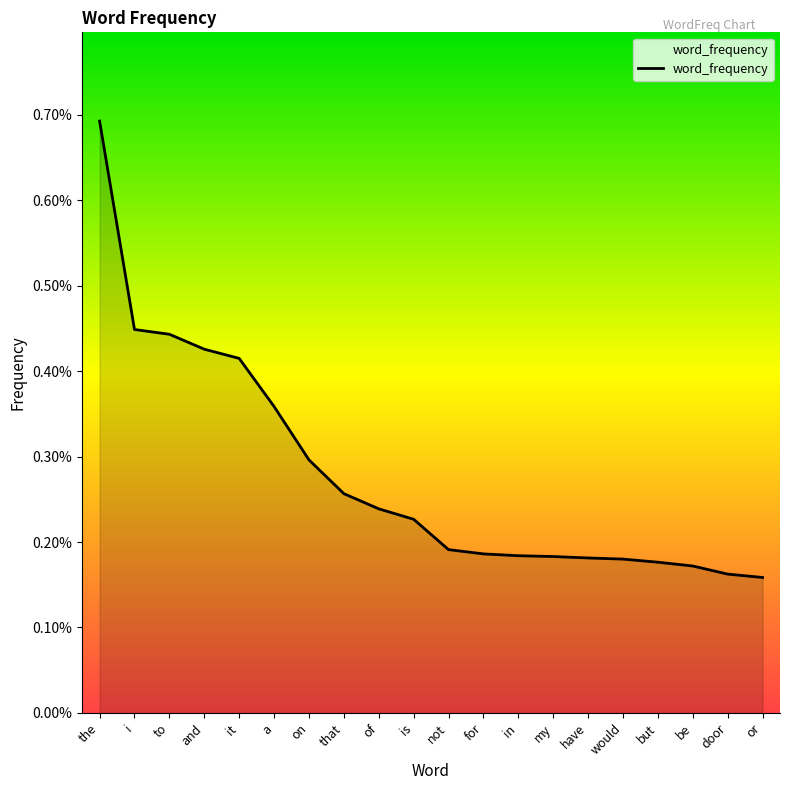

Does the chart have visible grid lines?

No